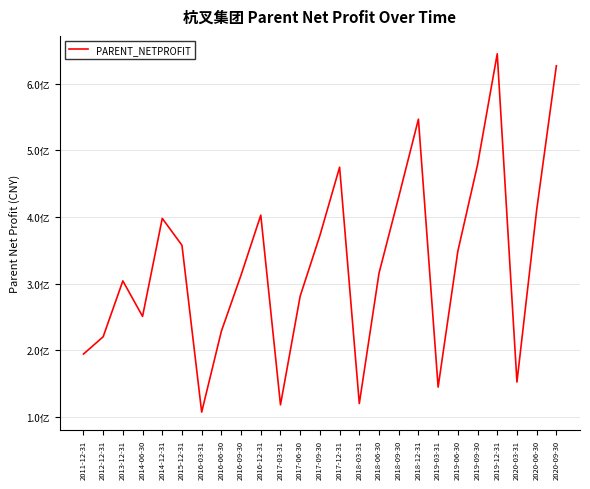

Between 2016-09-30 and 2017-09-30, which is larger?

2017-09-30